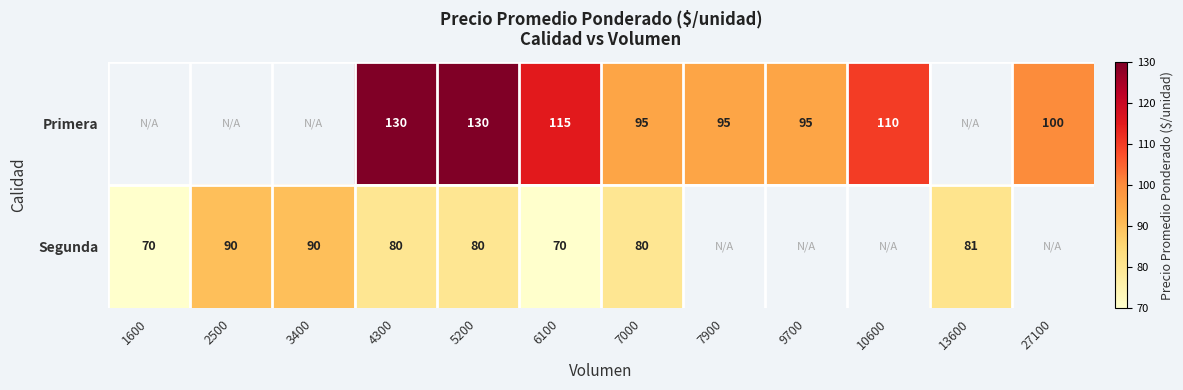

Which label corresponds to the smallest value in the chart?

1600